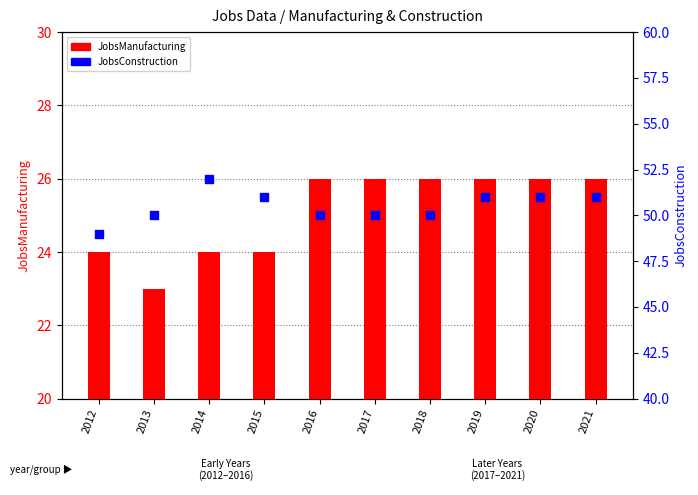

Which series reaches the minimum Y coordinate?

JobsManufacturing